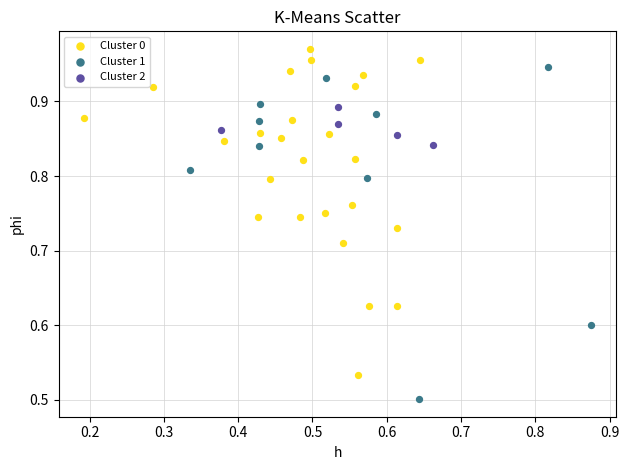

Which series contains the lowest Y value?

Cluster 1